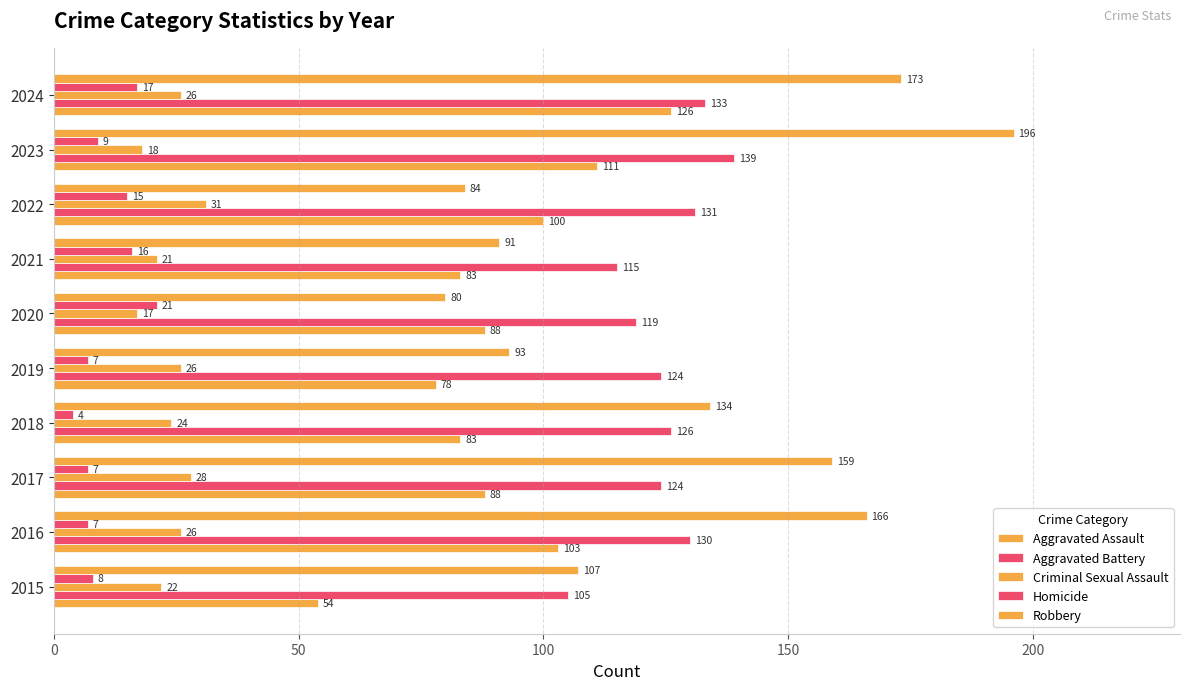

How many data points does each series have?

10